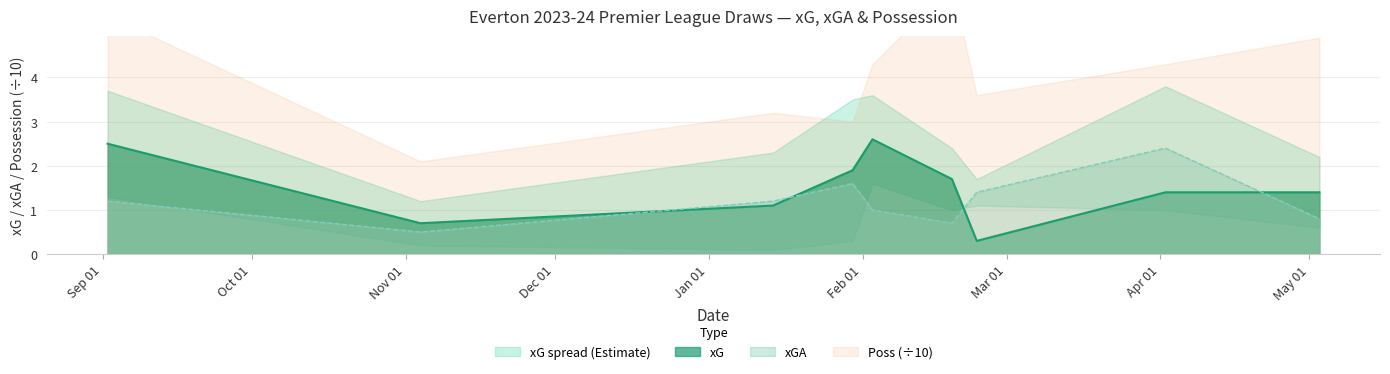

What is the sum of all xGA values?

10.8